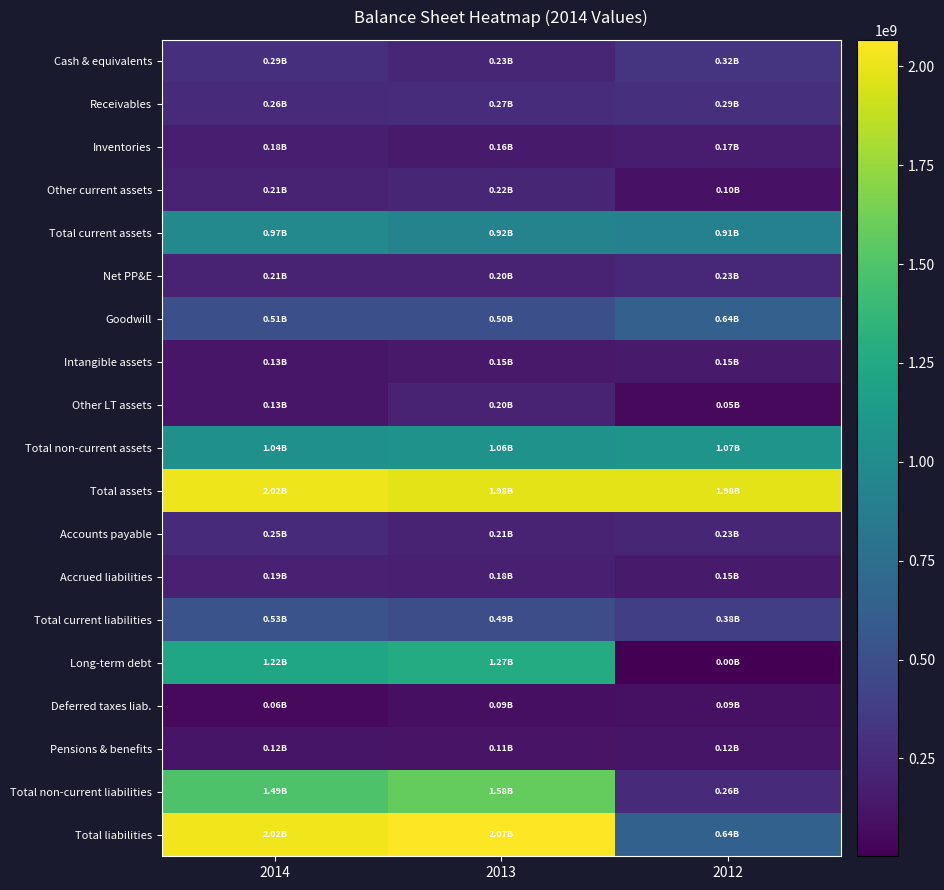

List the series in order of their peak value, highest first.

Total liabilities, Total assets, Total non-current liabilities, Long-term debt, Total non-current assets, Total current assets, Goodwill, Total current liabilities, Cash & equivalents, Receivables, Accounts payable, Net PP&E, Other current assets, Other LT assets, Accrued liabilities, Inventories, Intangible assets, Pensions & benefits, Deferred taxes liab.